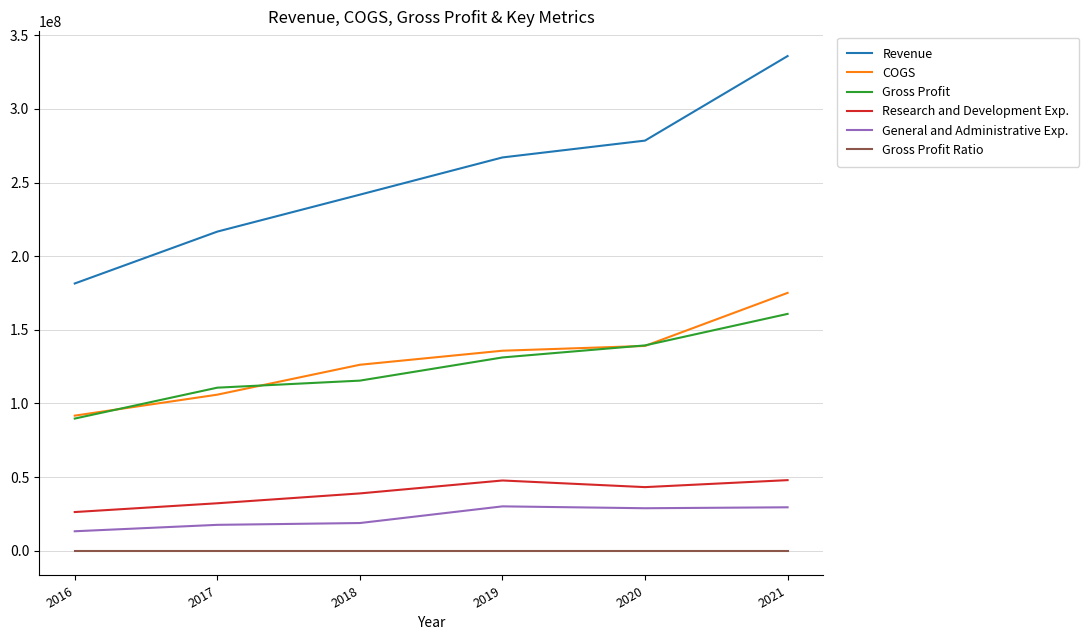

The value of Revenue at 2020 is 373103676.6. True or false?

False